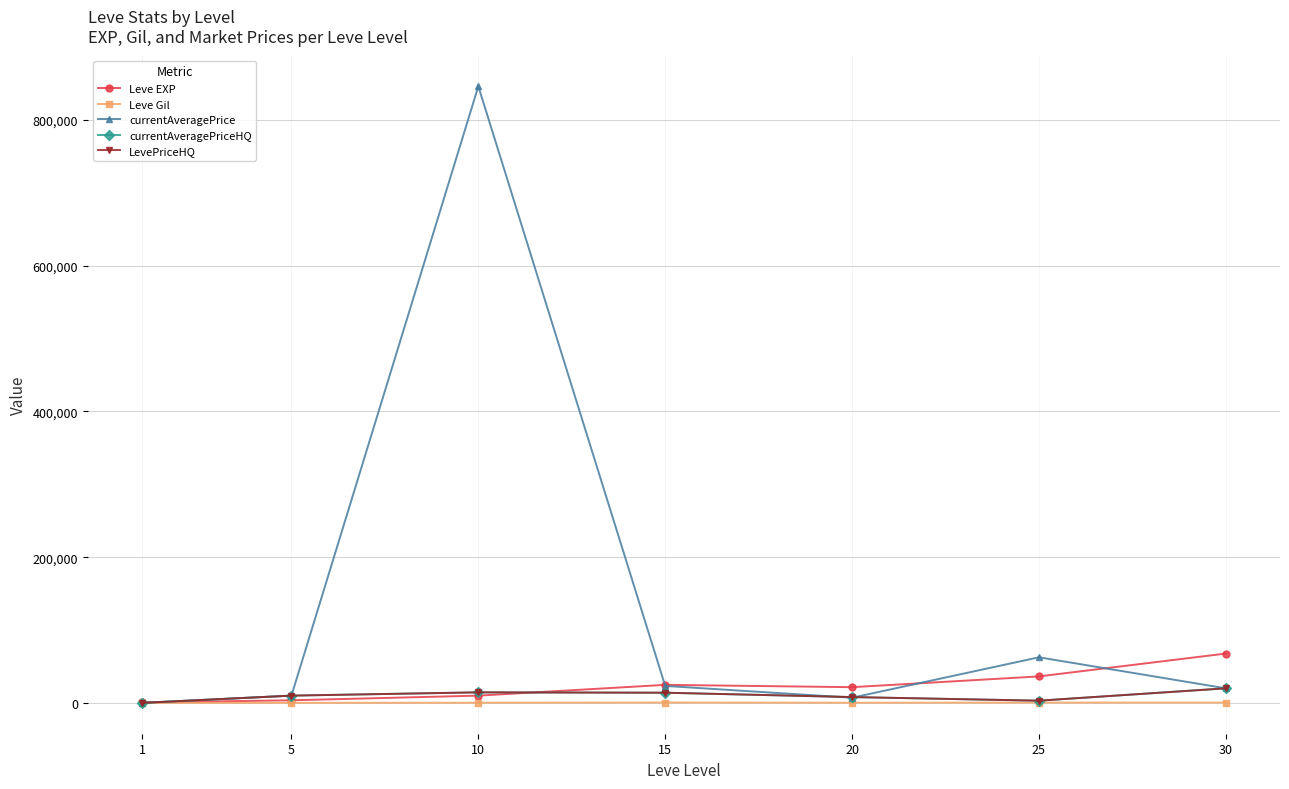

Is this an area chart (filled region under the line)?

No